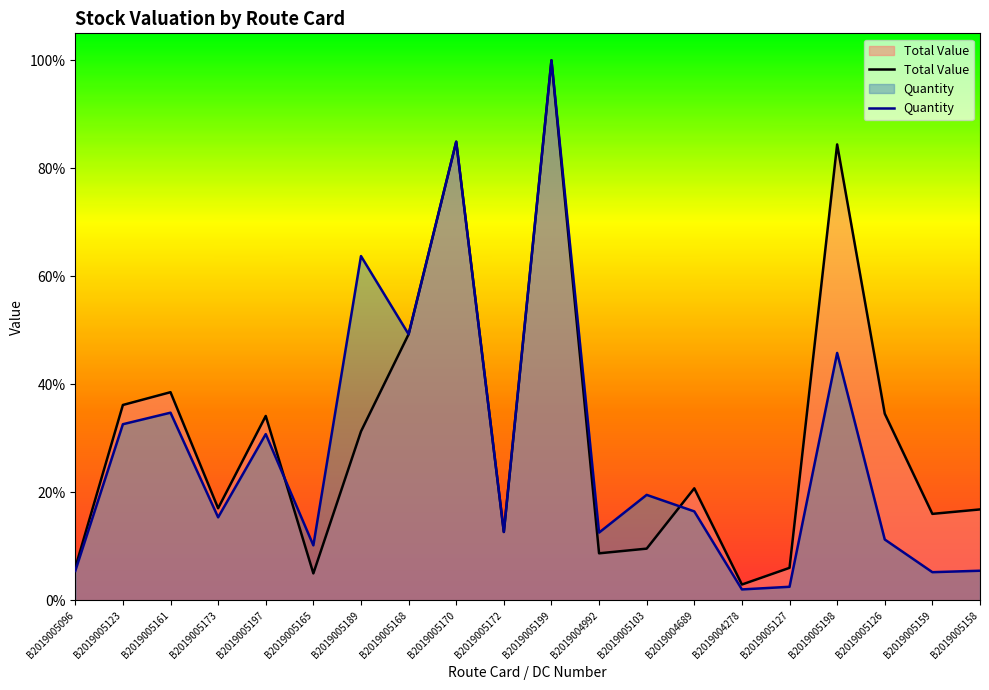

Rank the categories by Total Value value from highest to lowest.

B2019005199, B2019005170, B2019005198, B2019005168, B2019005161, B2019005123, B2019005126, B2019005197, B2019005189, B2019004689, B2019005173, B2019005158, B2019005159, B2019005172, B2019005103, B2019004992, B2019005096, B2019005127, B2019005165, B2019004278